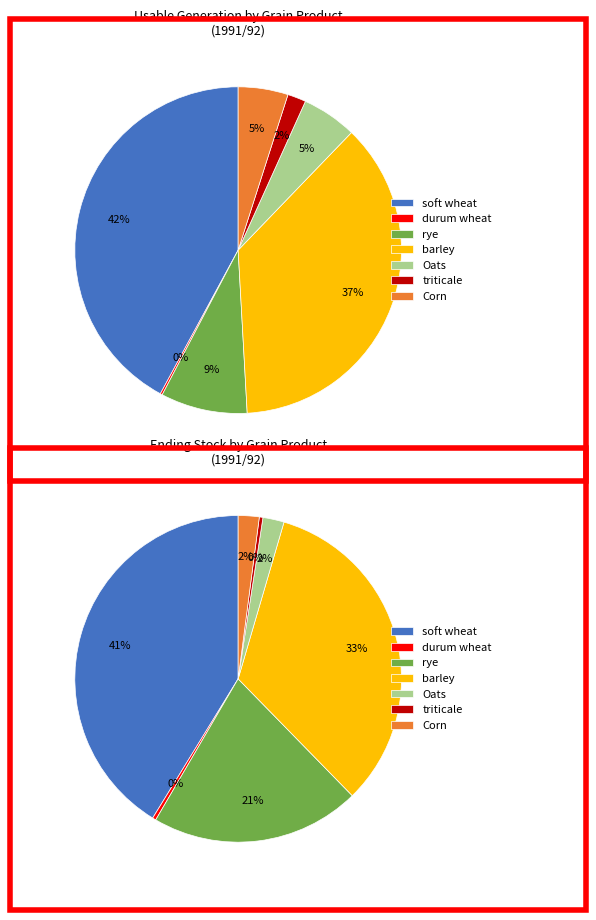

Is there a majority slice in this chart?

No